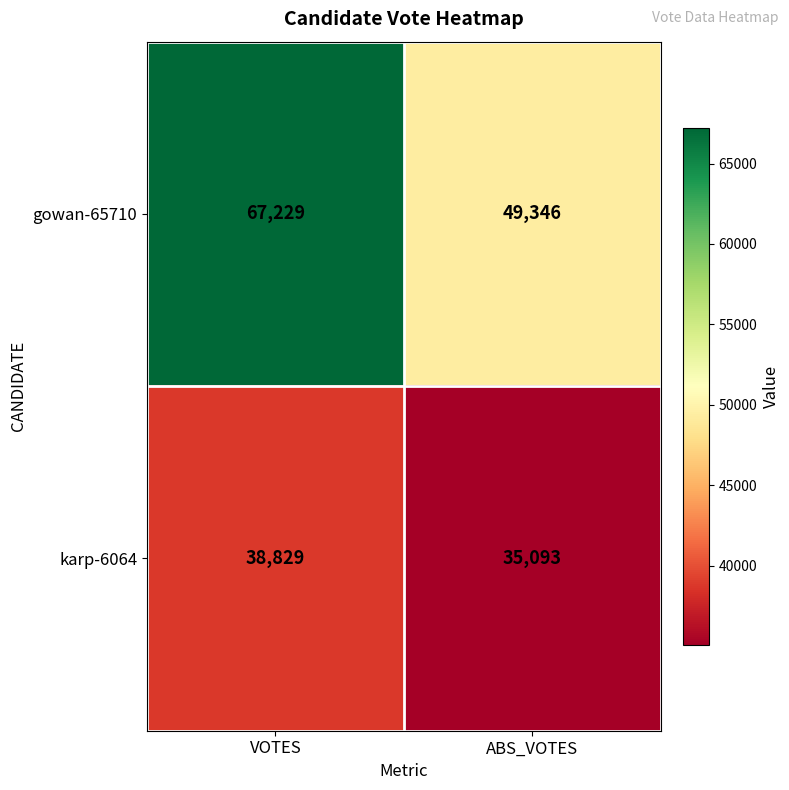

What is the difference between the gowan-65710 values at VOTES and ABS_VOTES?

17883